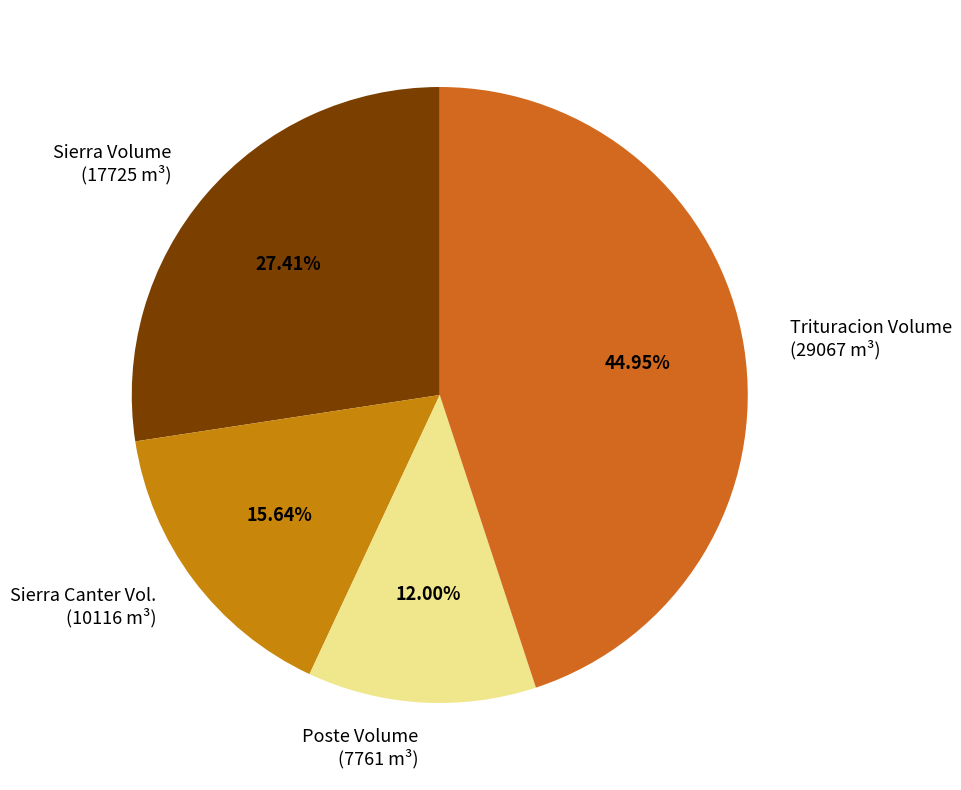

What is the smallest slice in the pie chart?

Poste Volume (7761 m³)